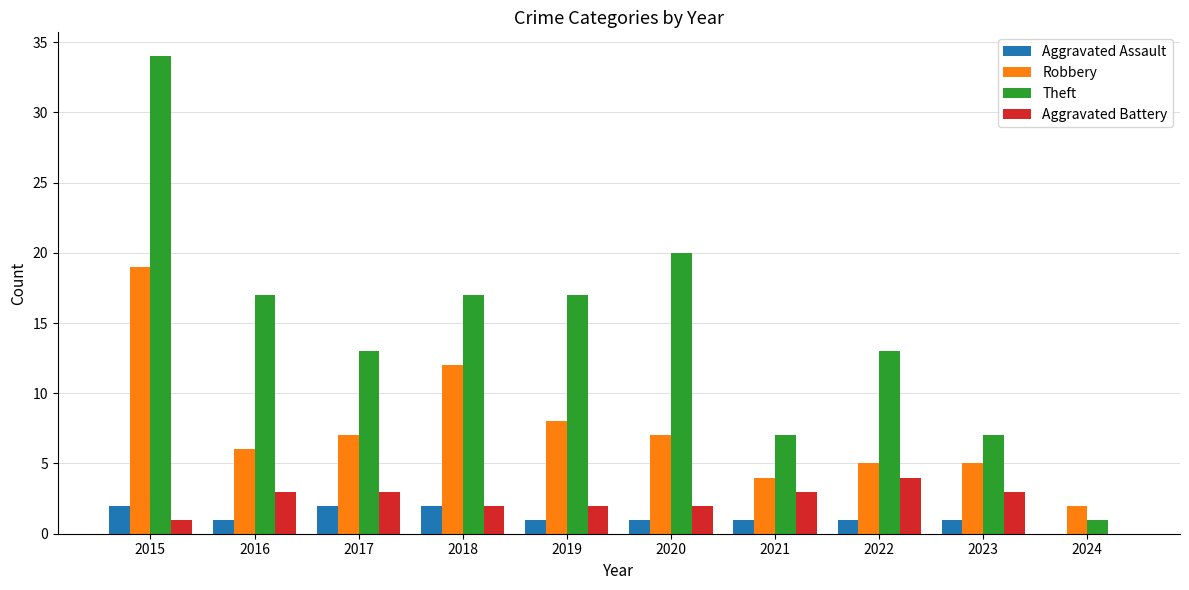

Is it true that Aggravated Assault equals 2 at 2018?

True